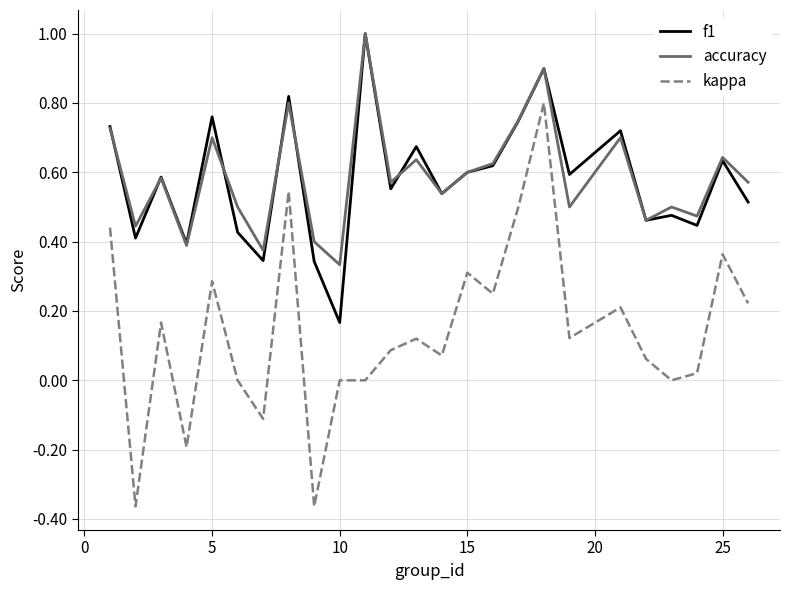

True or false: accuracy and kappa cross at least once.

False